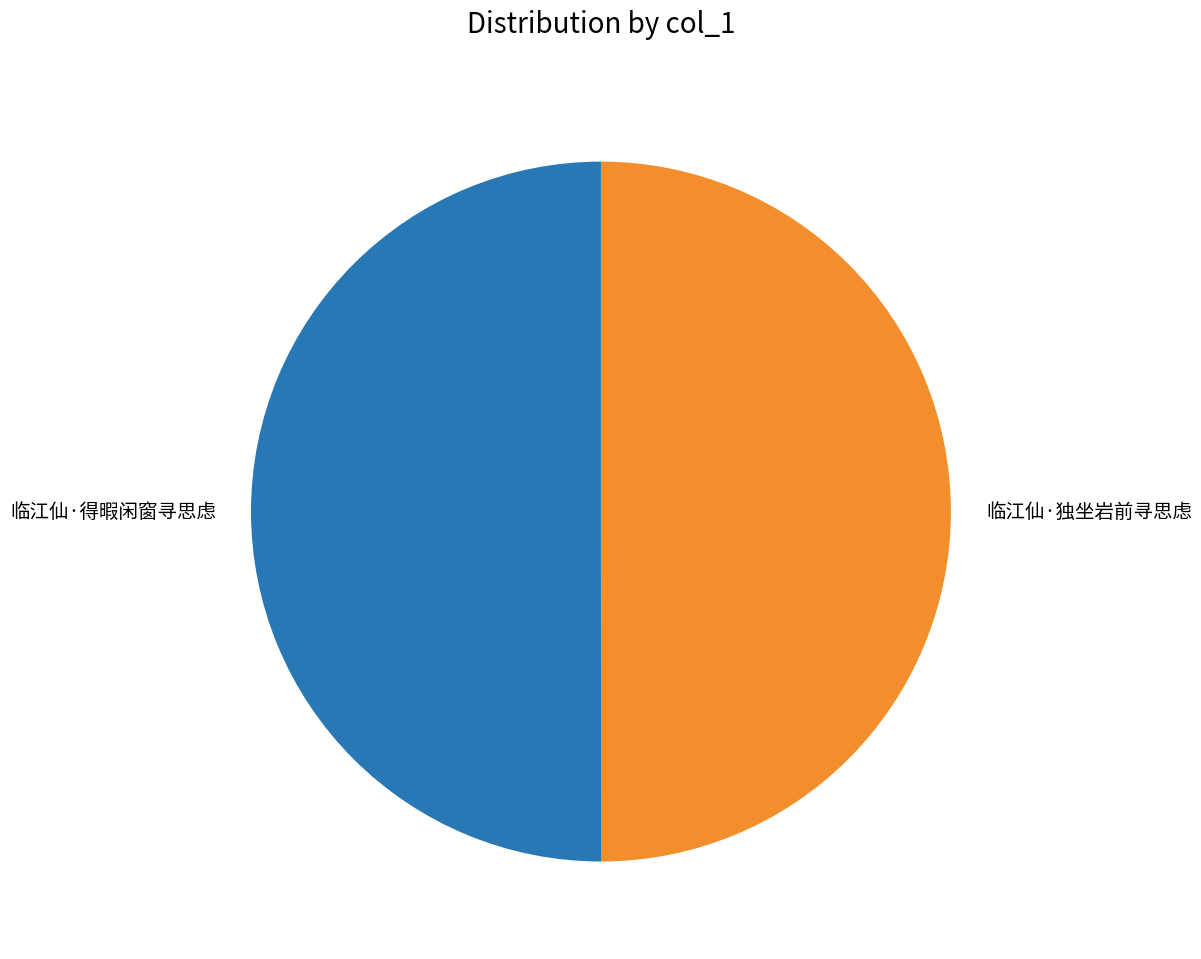

Do 临江仙·得暇闲窗寻思虑 and 临江仙·独坐岩前寻思虑 together represent more than half of the pie?

Yes